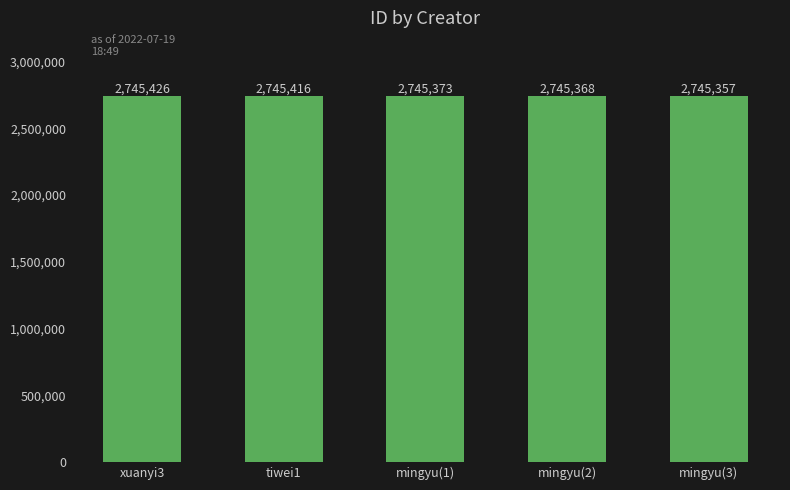

What position from the right is mingyu(2)?

2